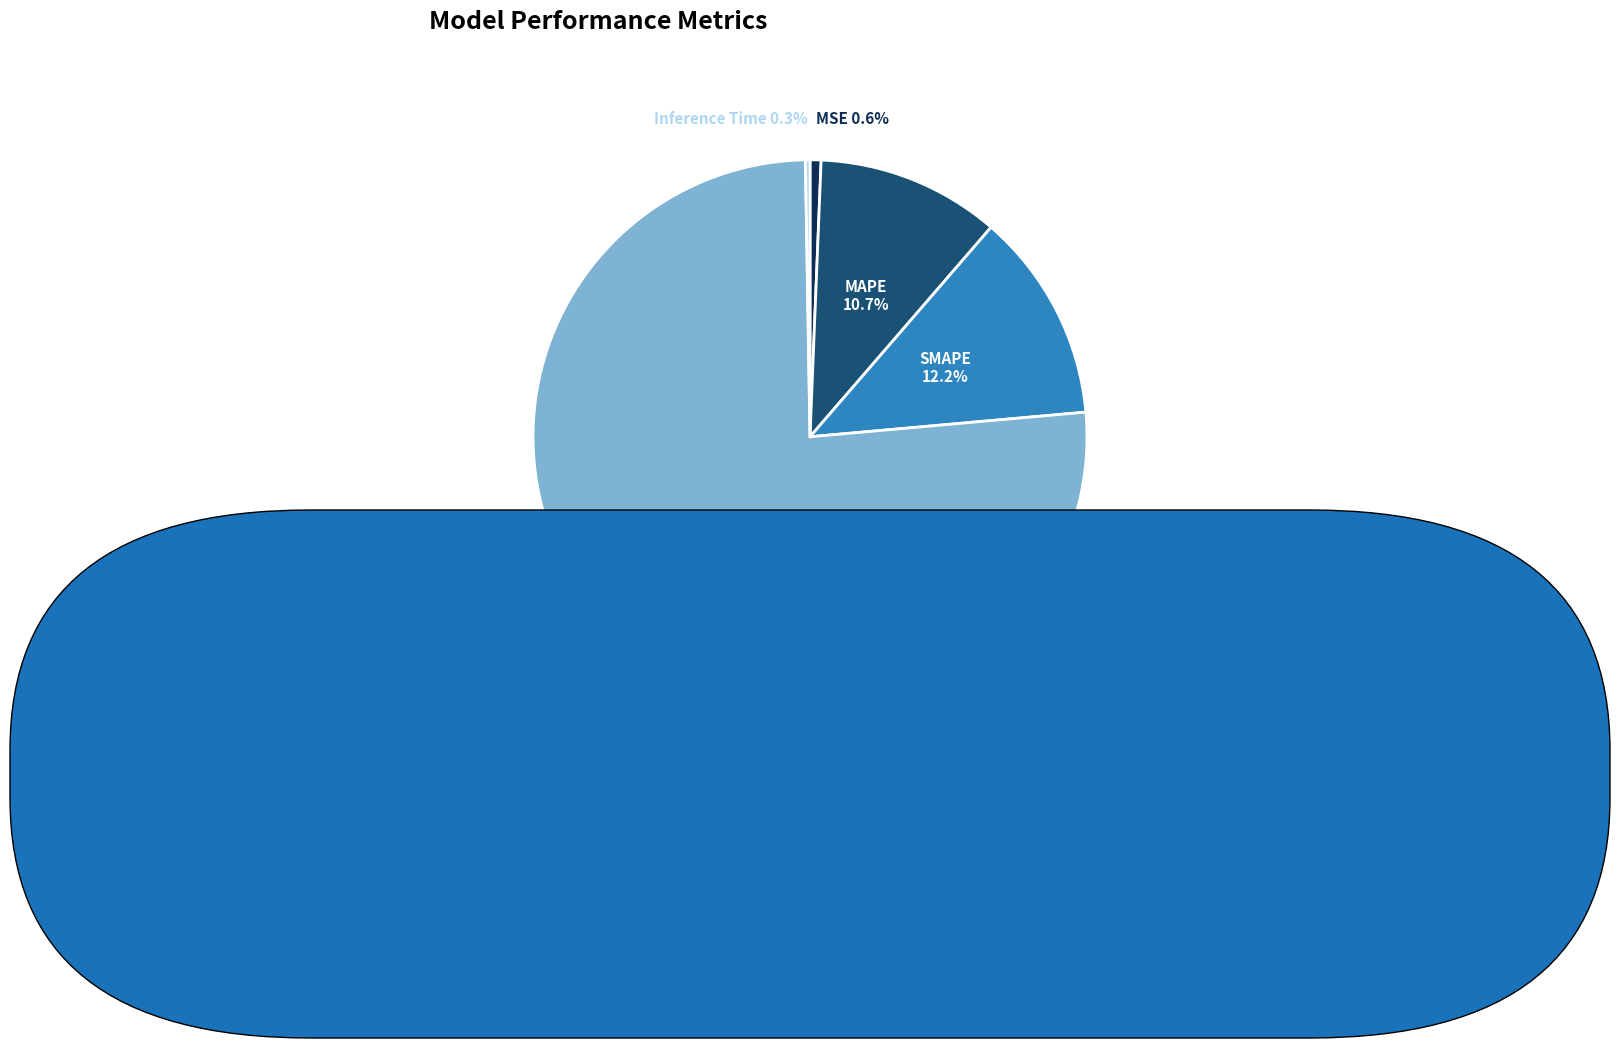

To the nearest percent, what percentage of the pie is Training Time?

76%